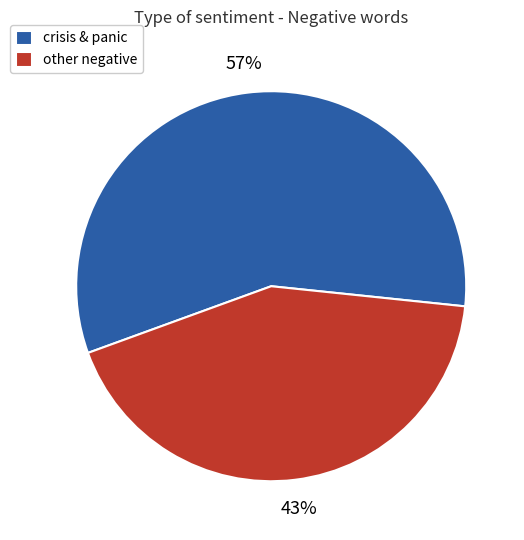

What percentage is the crisis & panic slice, to the nearest percent?

57%